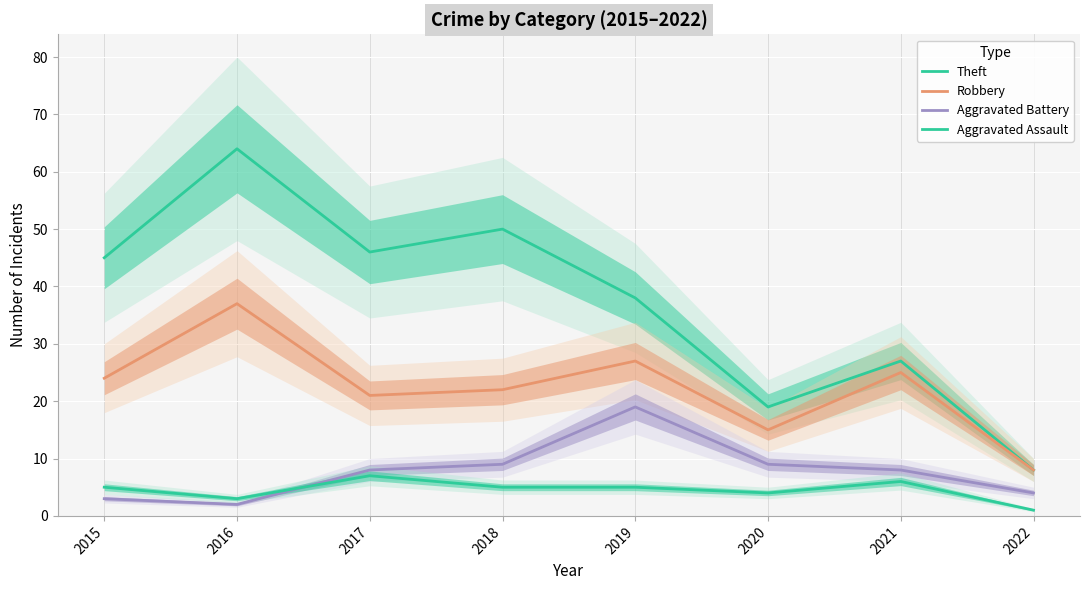

How many lines are shown in the chart?

4